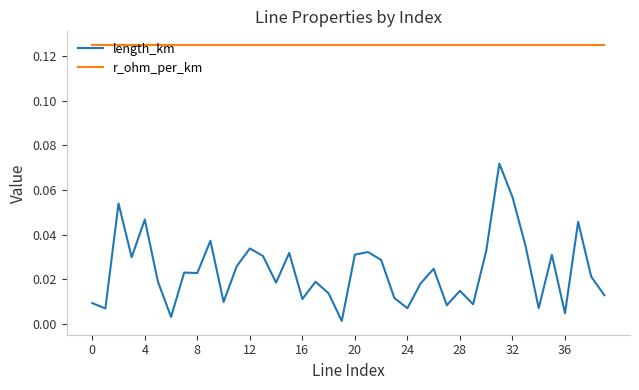

True or false: length_km and r_ohm_per_km cross at least once.

False